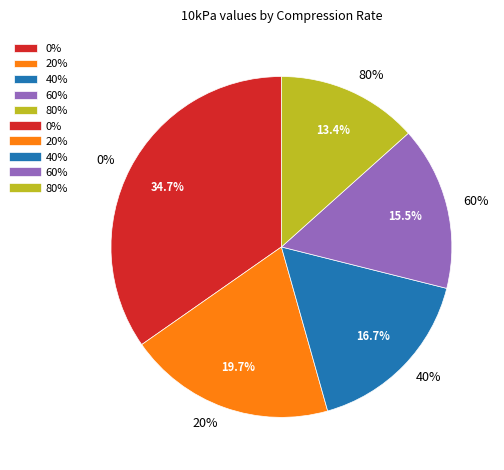

Is it true that 80% is 13% of the pie?

True